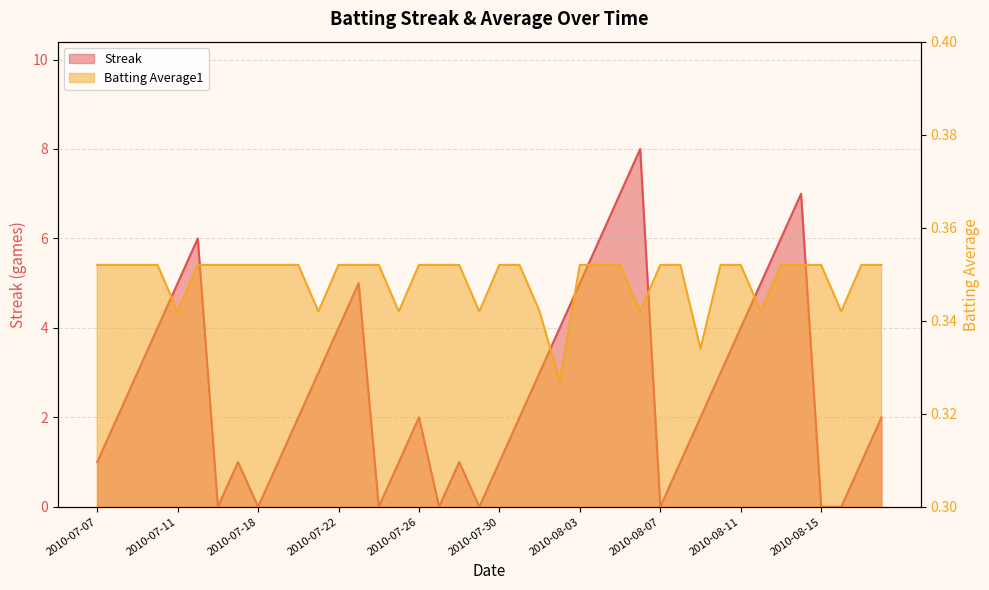

Reading left to right, transcribe all the data shown in this chart.

Streak: 2010-07-07=1.0	2010-07-08=2.0	2010-07-09=3.0	2010-07-10=4.0	2010-07-11=5.0	2010-07-15=6.0	2010-07-16=0.0	2010-07-17=1.0	2010-07-18=0.0	2010-07-19=1.0	2010-07-20=2.0	2010-07-21=3.0	2010-07-22=4.0	2010-07-23=5.0	2010-07-24=0.0	2010-07-25=1.0	2010-07-26=2.0	2010-07-27=0.0	2010-07-28=1.0	2010-07-29=0.0	2010-07-30=1.0	2010-07-31=2.0	2010-08-01=3.0	2010-08-02=4.0	2010-08-03=5.0	2010-08-04=6.0	2010-08-05=7.0	2010-08-06=8.0	2010-08-07=0.0	2010-08-08=1.0	2010-08-09=2.0	2010-08-10=3.0	2010-08-11=4.0	2010-08-12=5.0	2010-08-13=6.0	2010-08-14=7.0	2010-08-15=0.0	2010-08-16=0.0	2010-08-17=1.0	2010-08-18=2.0
Batting Average1: 2010-07-07=0.4	2010-07-08=0.4	2010-07-09=0.4	2010-07-10=0.4	2010-07-11=0.3	2010-07-15=0.4	2010-07-16=0.4	2010-07-17=0.4	2010-07-18=0.4	2010-07-19=0.4	2010-07-20=0.4	2010-07-21=0.3	2010-07-22=0.4	2010-07-23=0.4	2010-07-24=0.4	2010-07-25=0.3	2010-07-26=0.4	2010-07-27=0.4	2010-07-28=0.4	2010-07-29=0.3	2010-07-30=0.4	2010-07-31=0.4	2010-08-01=0.3	2010-08-02=0.3	2010-08-03=0.4	2010-08-04=0.4	2010-08-05=0.4	2010-08-06=0.3	2010-08-07=0.4	2010-08-08=0.4	2010-08-09=0.3	2010-08-10=0.4	2010-08-11=0.4	2010-08-12=0.3	2010-08-13=0.4	2010-08-14=0.4	2010-08-15=0.4	2010-08-16=0.3	2010-08-17=0.4	2010-08-18=0.4